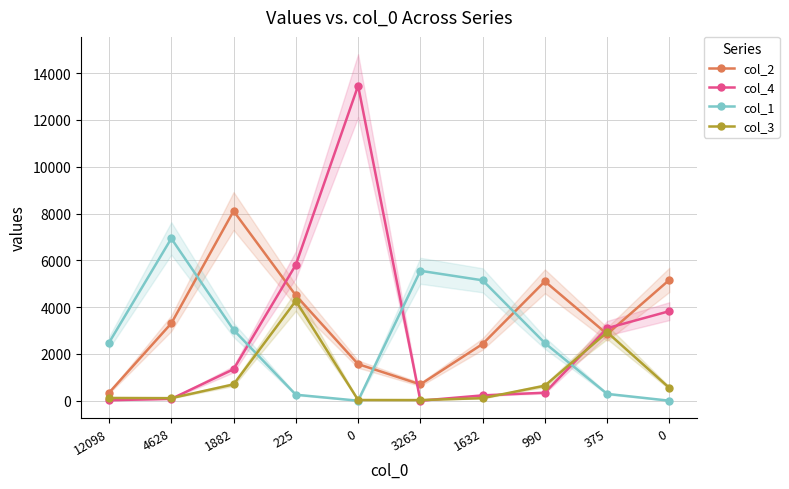

How many data points does each series have?

10